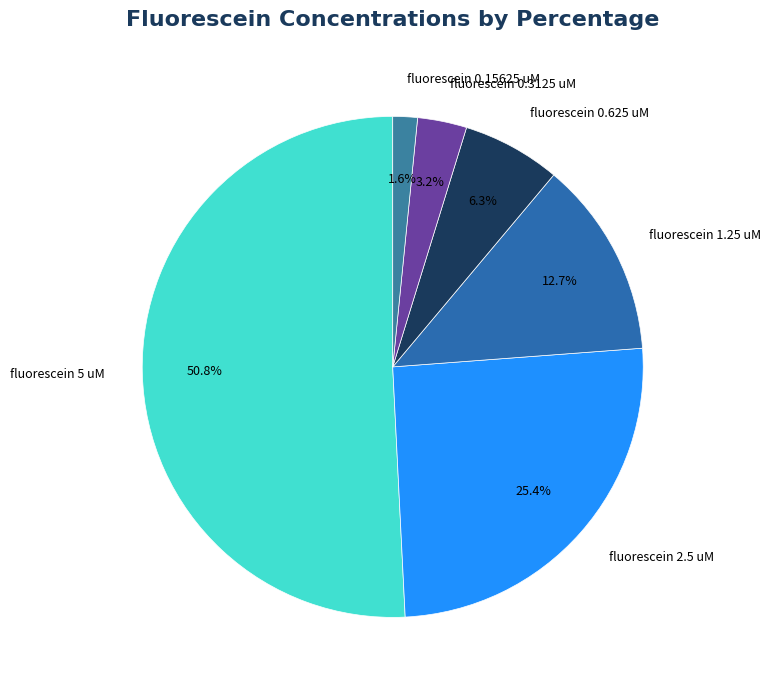

To the nearest percent, what is the combined percentage of fluorescein 5 uM and fluorescein 0.625 uM?

57%